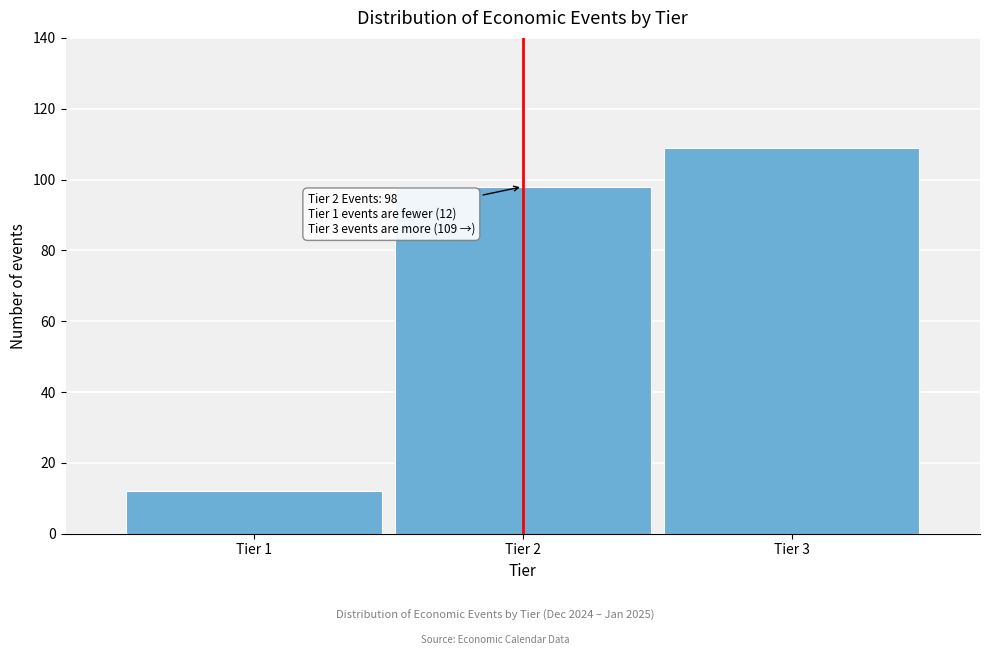

Reading left to right, what are all the values shown in this chart?

12	98	109